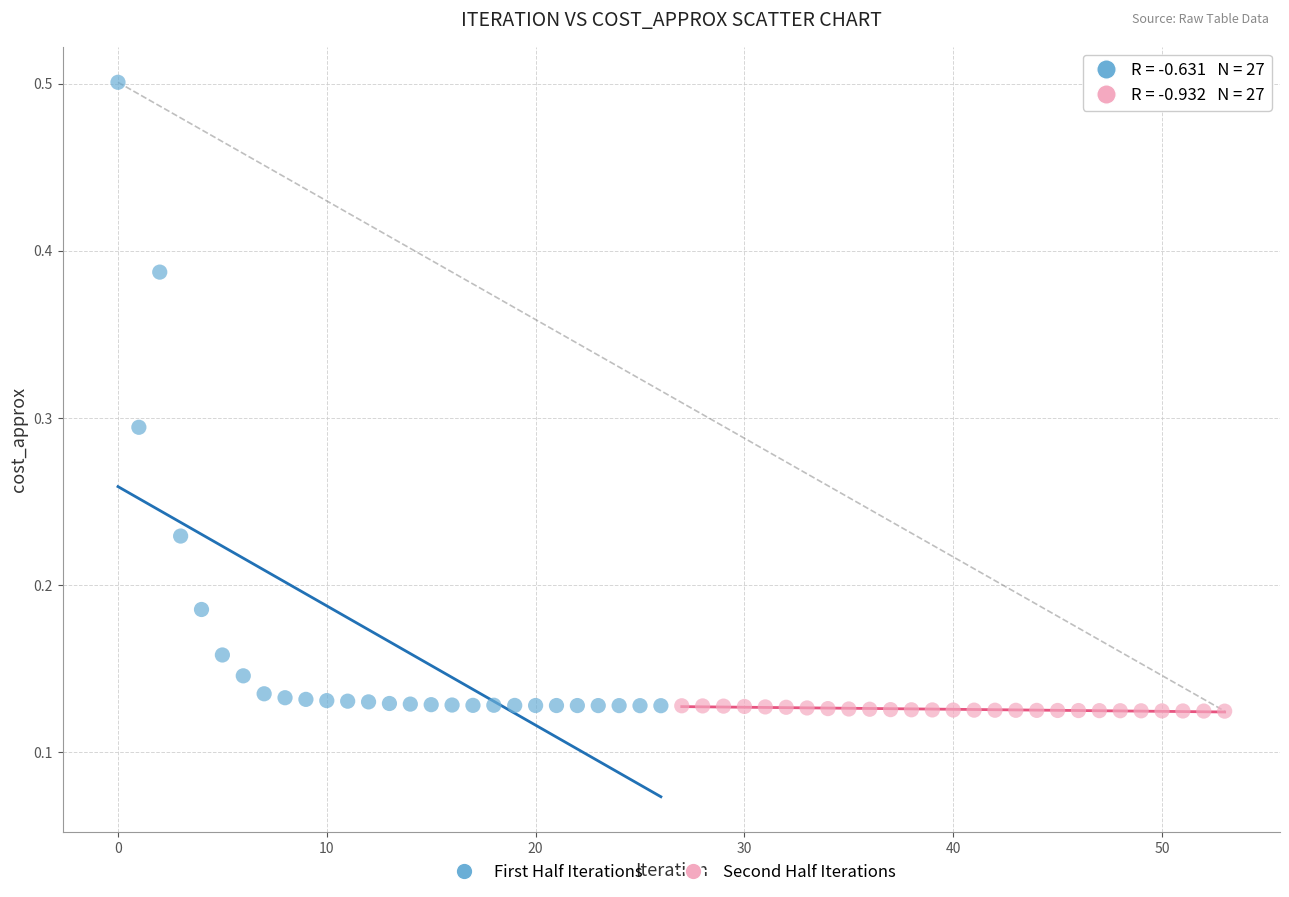

Which series reaches the maximum Y coordinate?

First Half Iterations